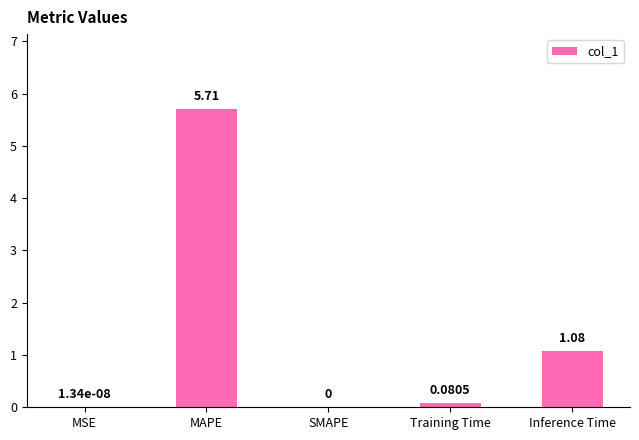

Approximately how many times larger is the value at MAPE compared to Inference Time?

5.3